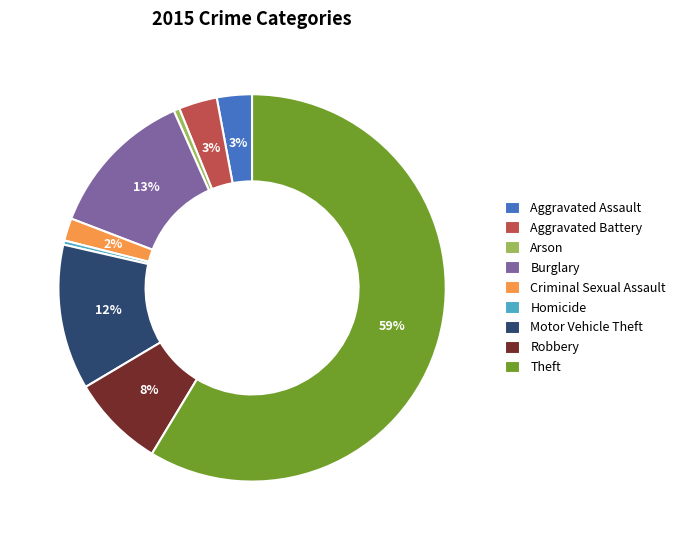

To the nearest percent, what is the average slice percentage?

11%